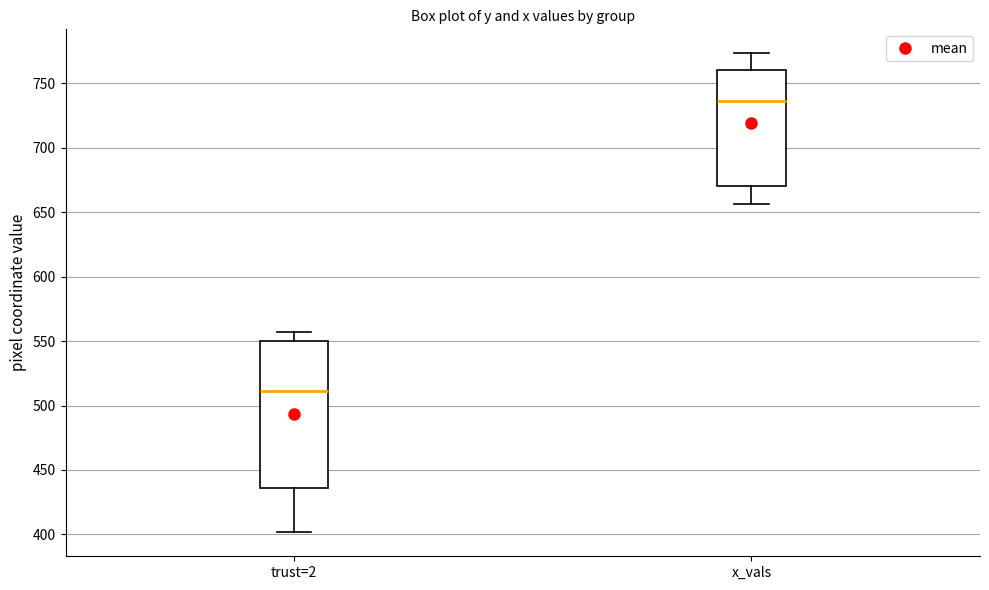

Reading left to right, transcribe this box plot: for each box, give where its median line is, the range the box spans, and where its two whiskers end, as read against the y-axis. The values are not printed on the chart, so give them approximately, as read against the axis.

trust=2: median 510, box 435 to 550, whiskers 400 to 555
x_vals: median 735, box 670 to 760, whiskers 655 to 775